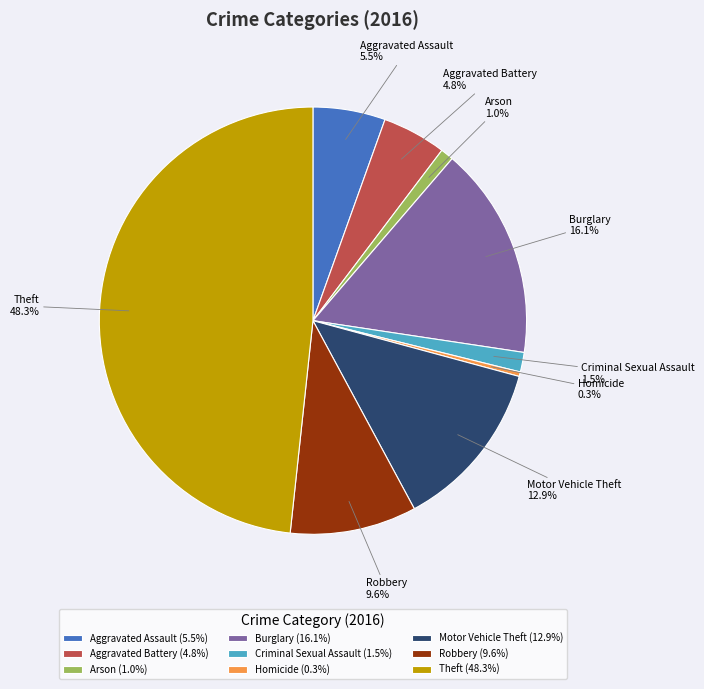

To the nearest percent, what portion does Motor Vehicle Theft represent?

13%